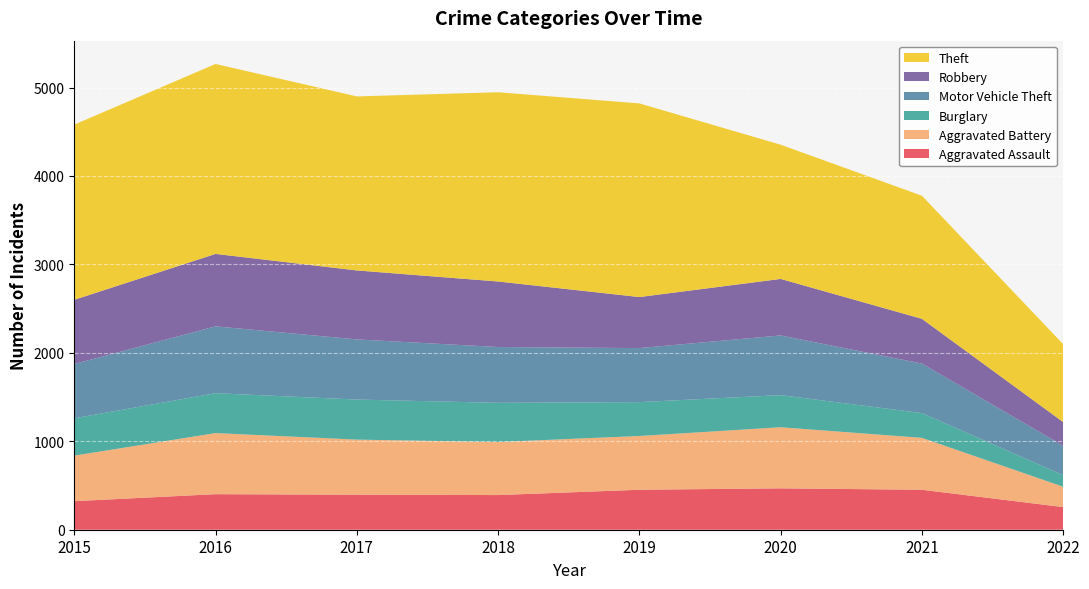

Reading left to right, extract all data points from this chart.

Aggravated Assault: 2015=323	2016=402	2017=396	2018=392	2019=452	2020=468	2021=452	2022=256
Aggravated Battery: 2015=515	2016=691	2017=623	2018=600	2019=608	2020=691	2021=587	2022=230
Burglary: 2015=422	2016=451	2017=453	2018=443	2019=383	2020=363	2021=280	2022=131
Motor Vehicle Theft: 2015=614	2016=756	2017=680	2018=631	2019=611	2020=675	2021=560	2022=332
Robbery: 2015=726	2016=819	2017=780	2018=741	2019=577	2020=639	2021=506	2022=268
Theft: 2015=1981	2016=2148	2017=1968	2018=2140	2019=2190	2020=1518	2021=1392	2022=881